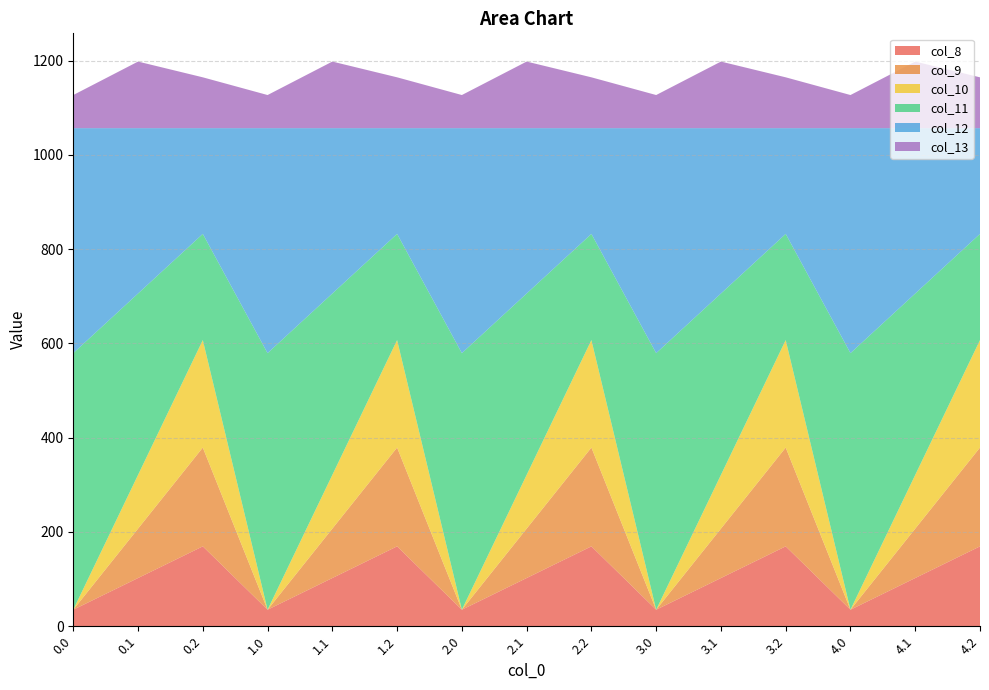

What are all the series names shown in the legend?

col_8, col_9, col_10, col_11, col_12, col_13